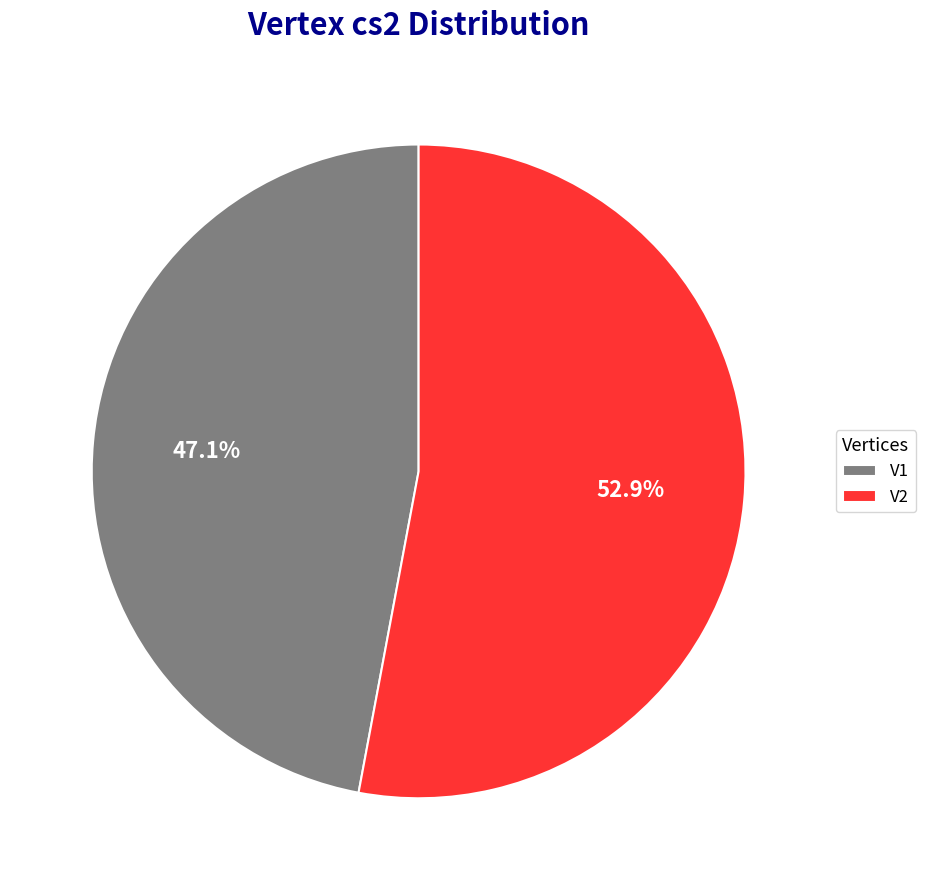

Which slice is the smallest?

V1